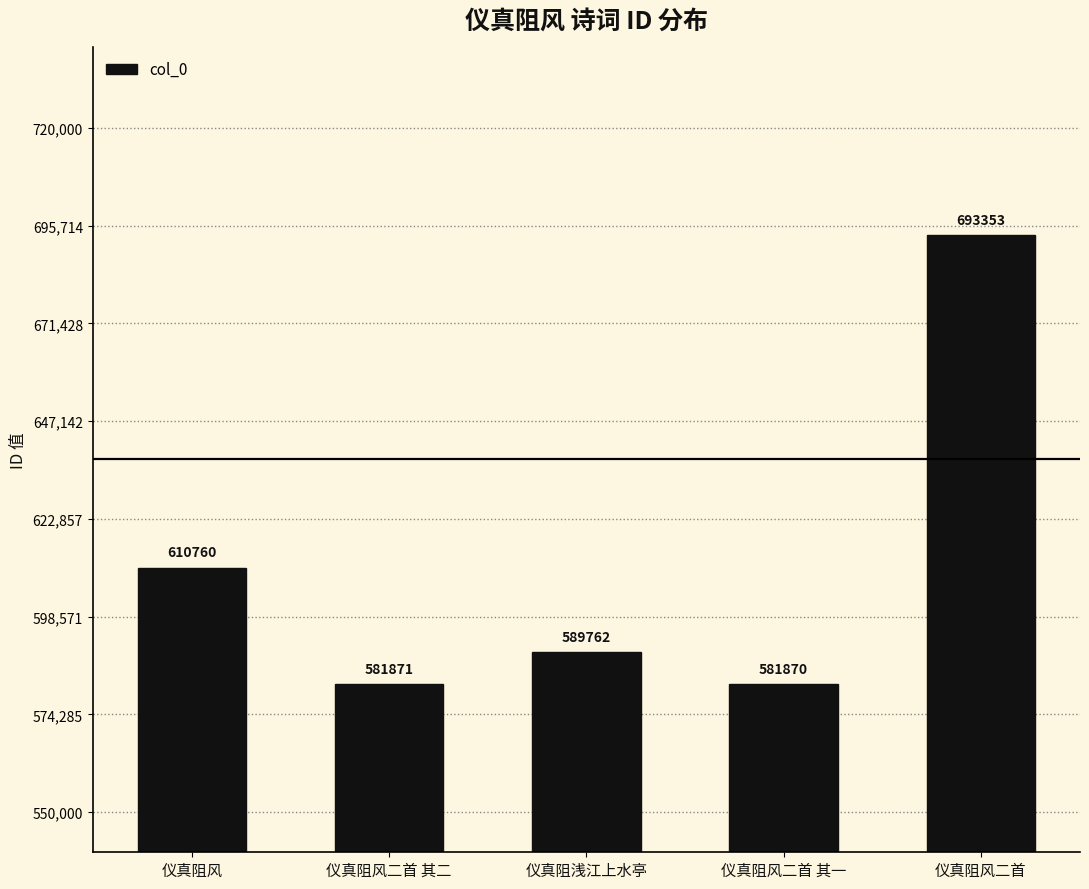

List the labels in order of value, largest first.

仪真阻风二首, 仪真阻风, 仪真阻浅江上水亭, 仪真阻风二首 其二, 仪真阻风二首 其一